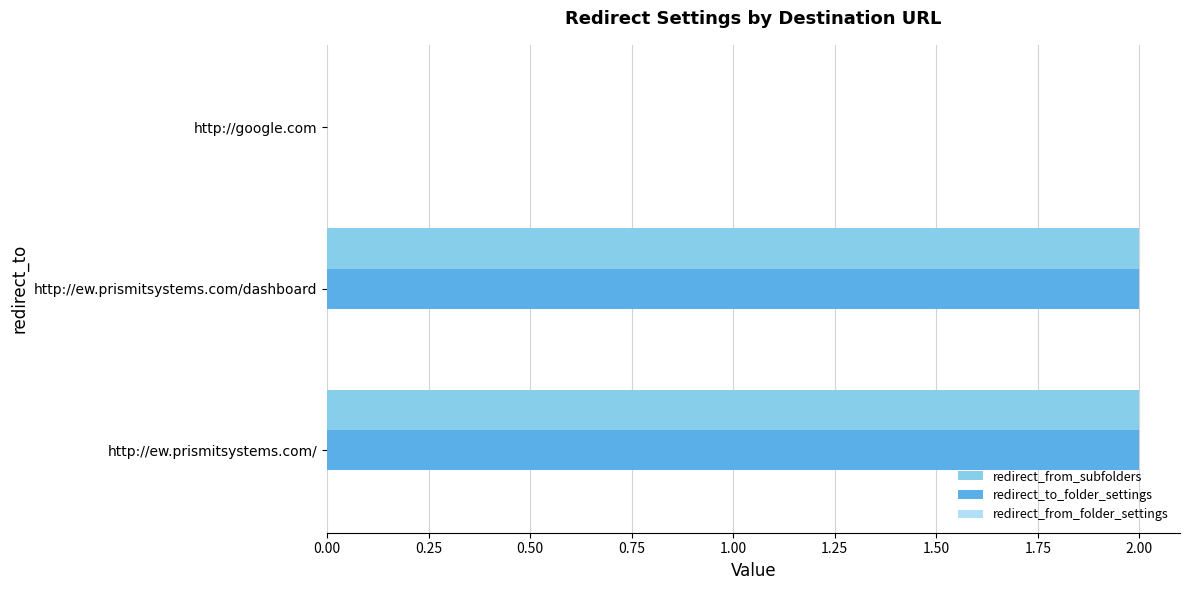

Is the value of redirect_to_folder_settings at http://ew.prismitsystems.com/dashboard greater than the value of redirect_from_subfolders at http://google.com?

Yes